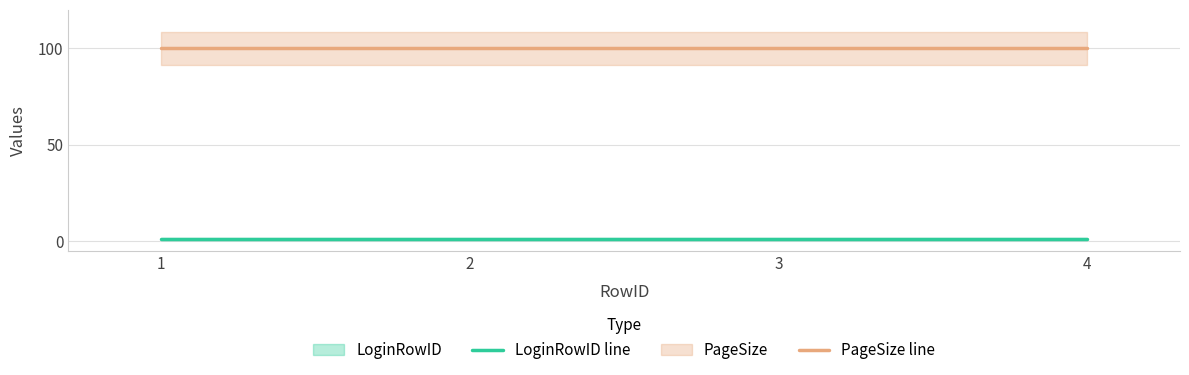

Between 3 and 1, which is larger?

3